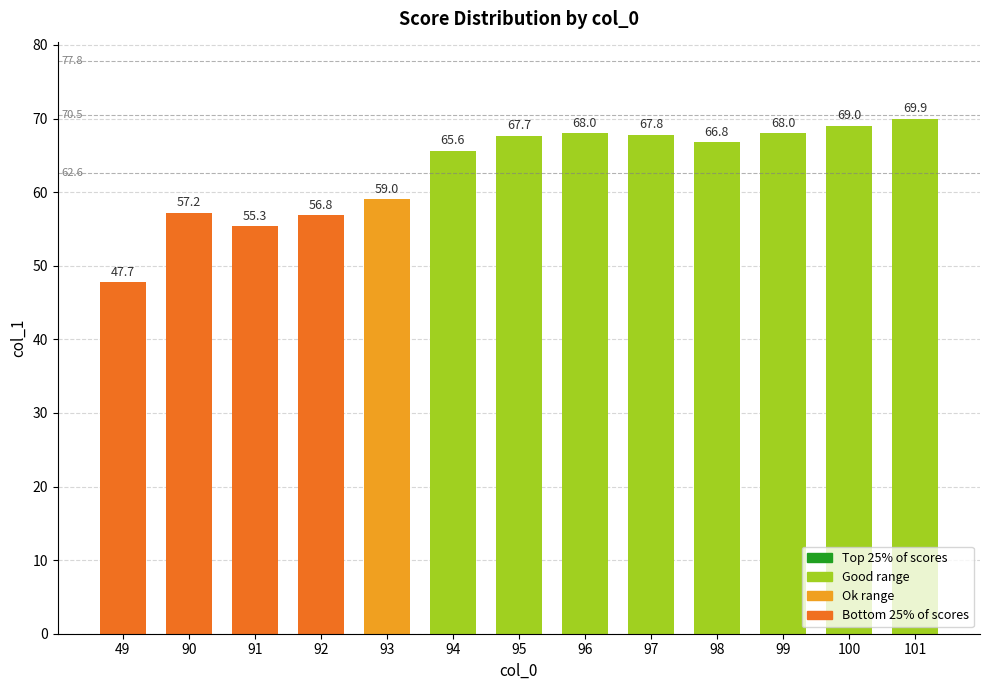

Is it true that the value at 92 is 56.8?

True